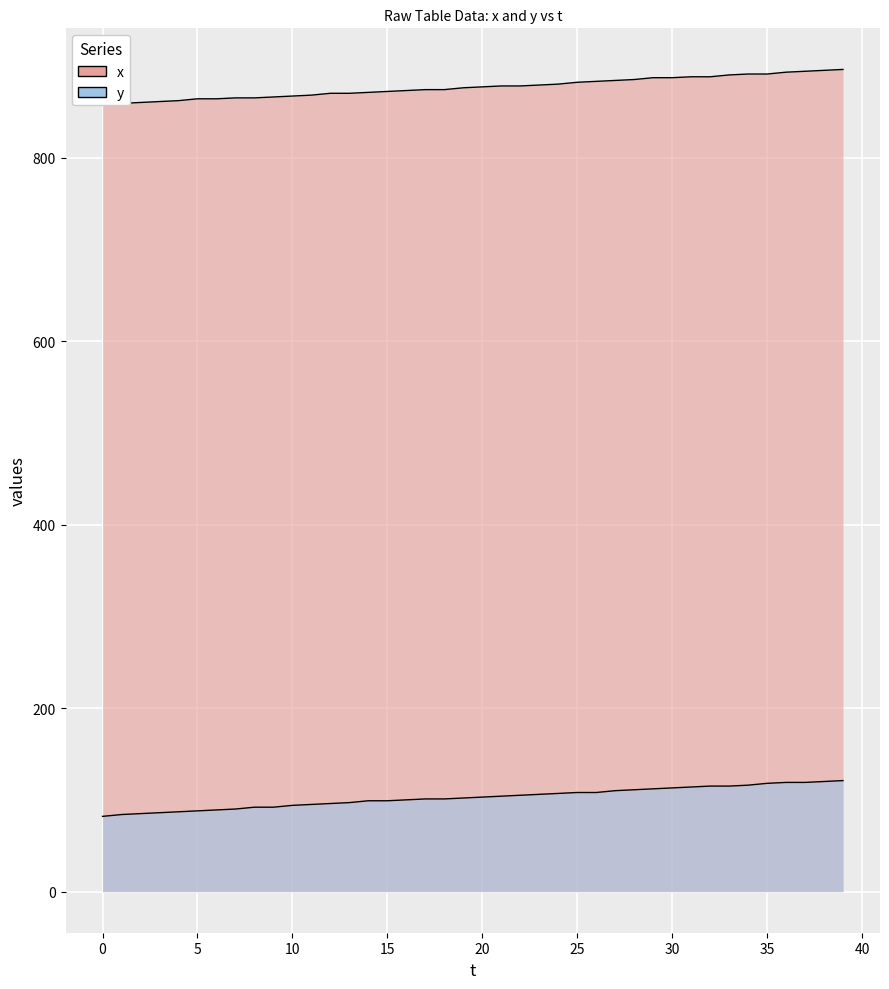

How many data points are less than 877?

20